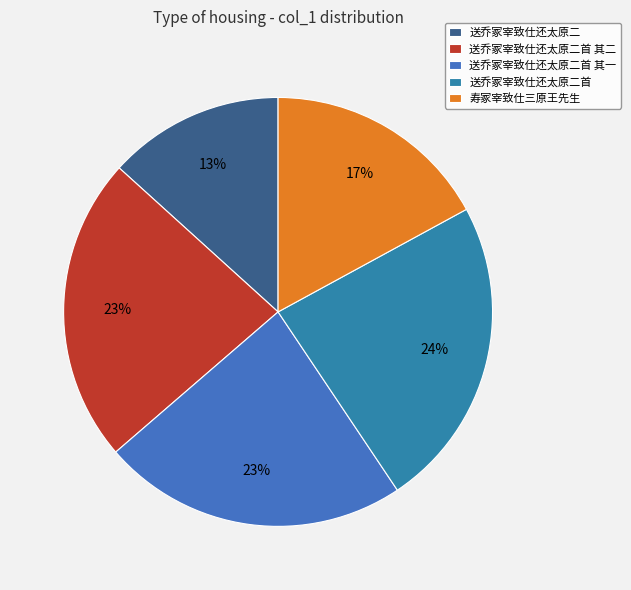

How many segments does this pie chart have?

5